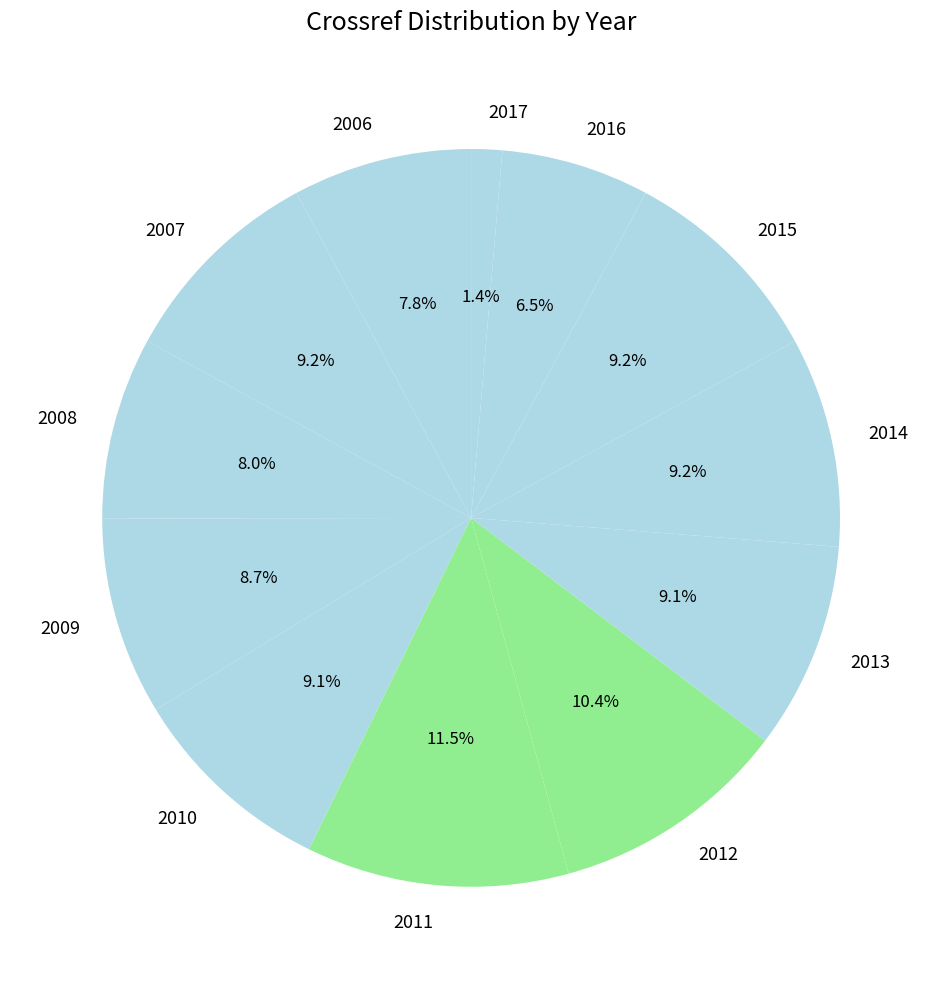

The 2010 slice represents 9% of the pie. True or false?

True